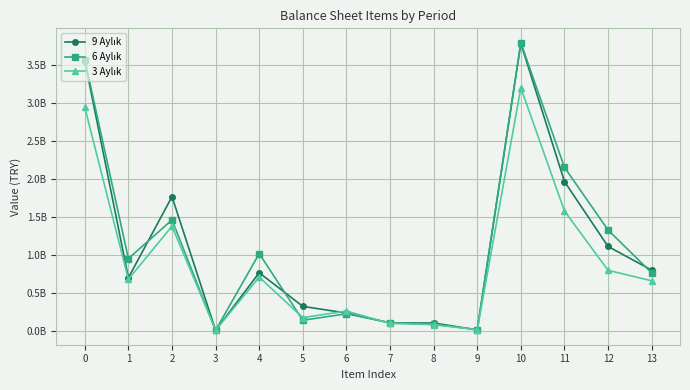

True or false: 9 Aylık and 6 Aylık intersect in this chart.

True